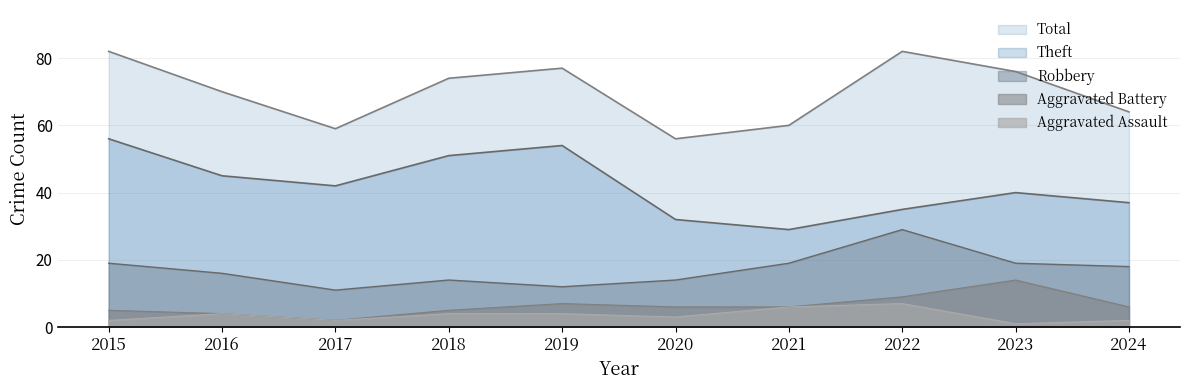

Rank the categories by Total value from lowest to highest.

2020, 2017, 2021, 2024, 2016, 2018, 2023, 2019, 2015, 2022